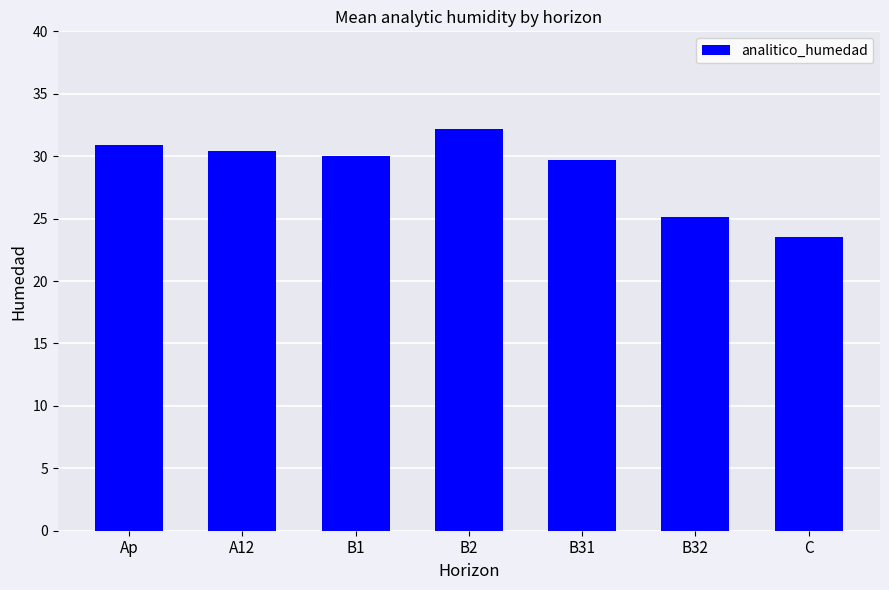

What is the approximate value at C?

23.5